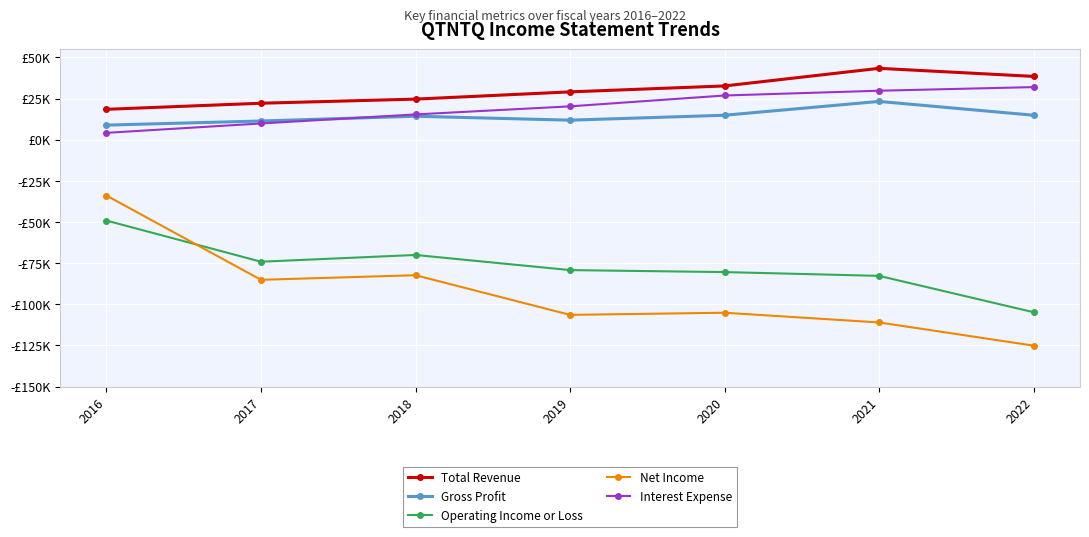

Which series has the largest total across all categories?

Total Revenue